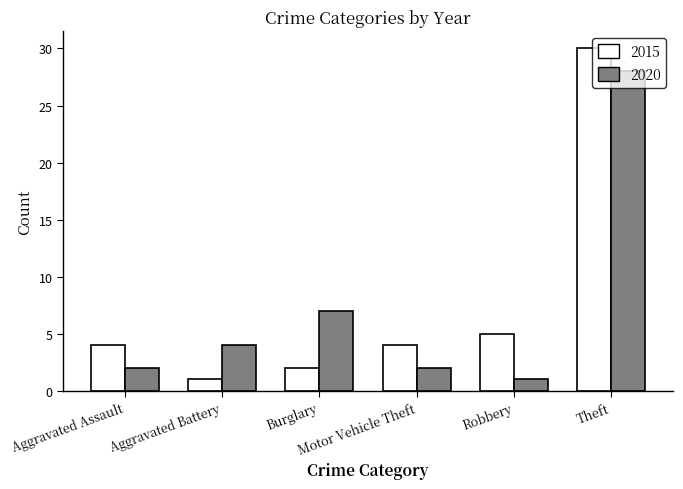

Count the number of categories in the chart.

6